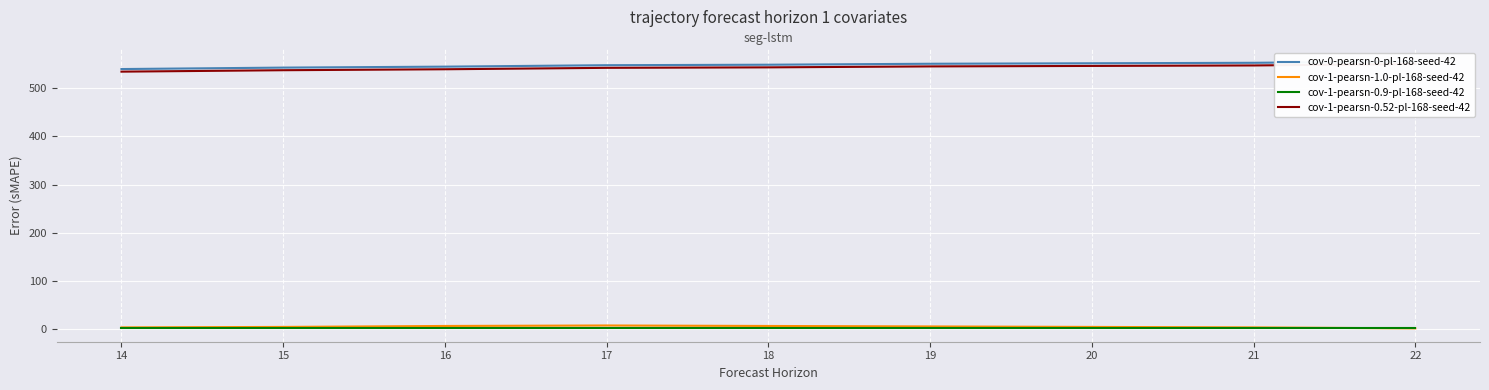

True or false: cov-0-pearsn-0-pl-168-seed-42 has more than 1 points higher than both neighbors.

False